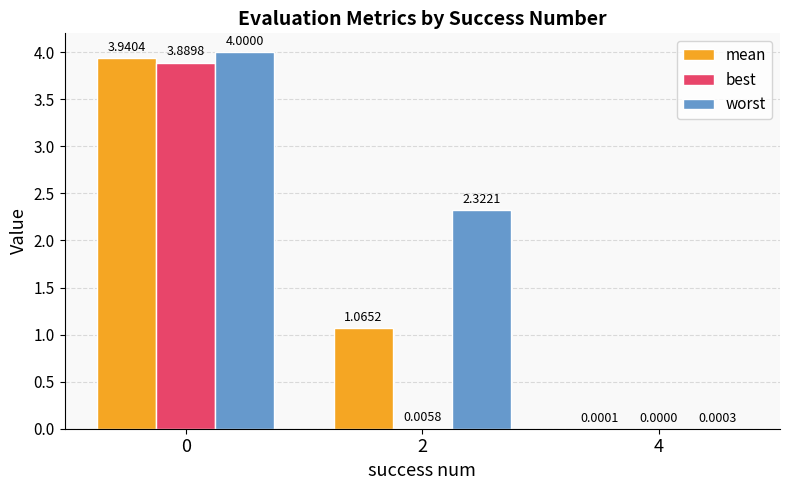

Between 0 and 2, which series saw the biggest shift?

best